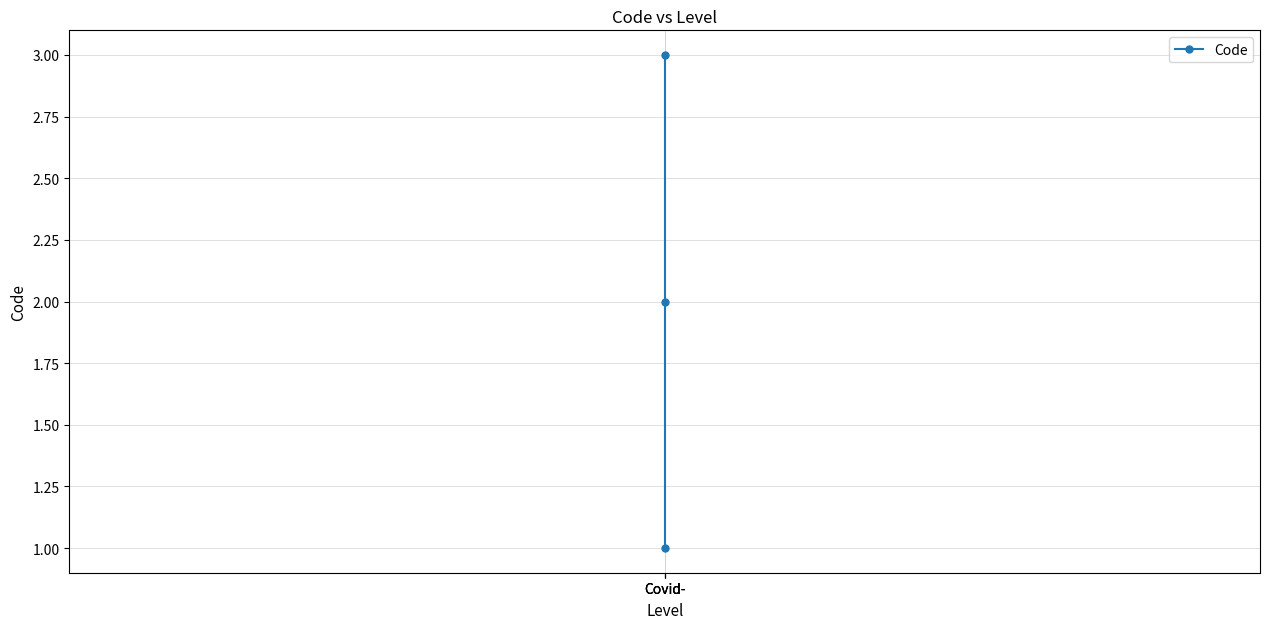

Does the chart display data point markers on the line(s)?

Yes